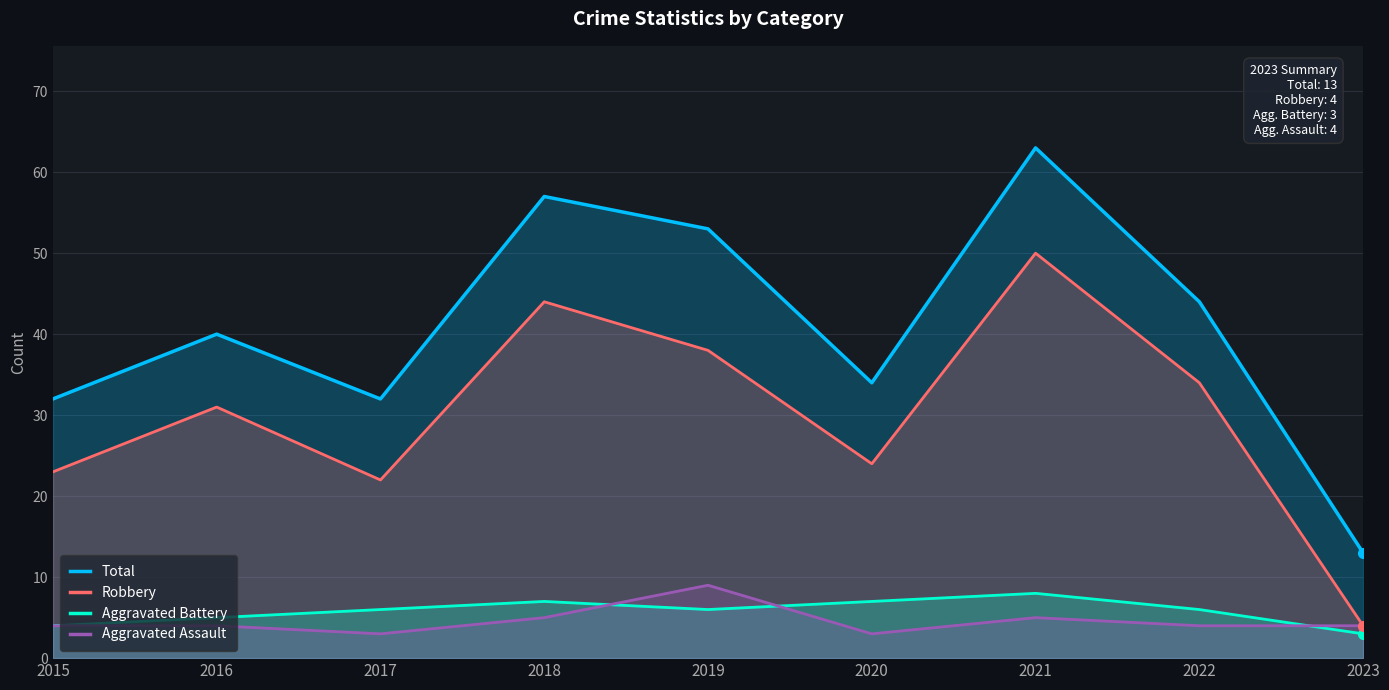

What is the spread (max minus min) of values at 2015?

28